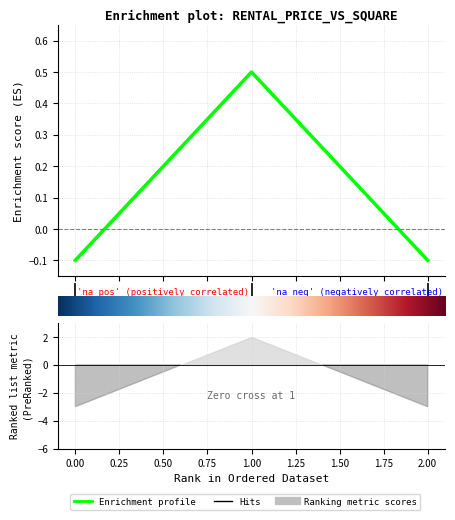

How many values are below zero?

2